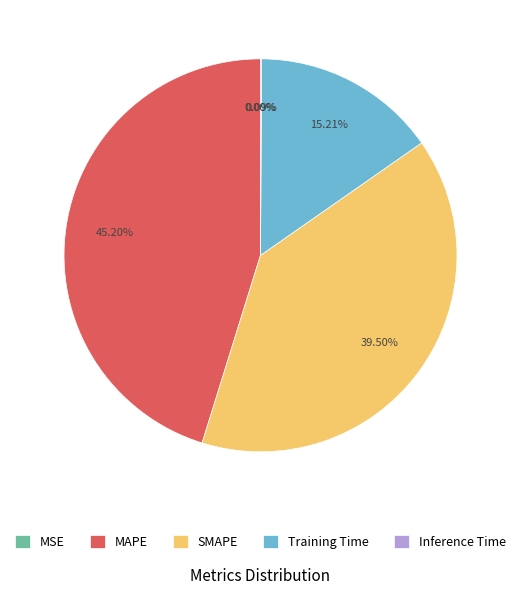

Is there any slice that represents more than half of the pie?

No